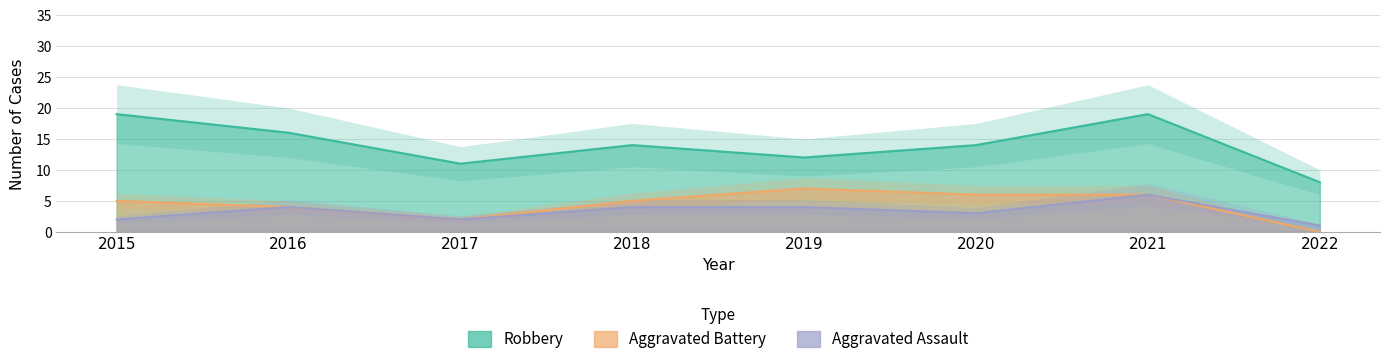

How many lines are shown in the chart?

3